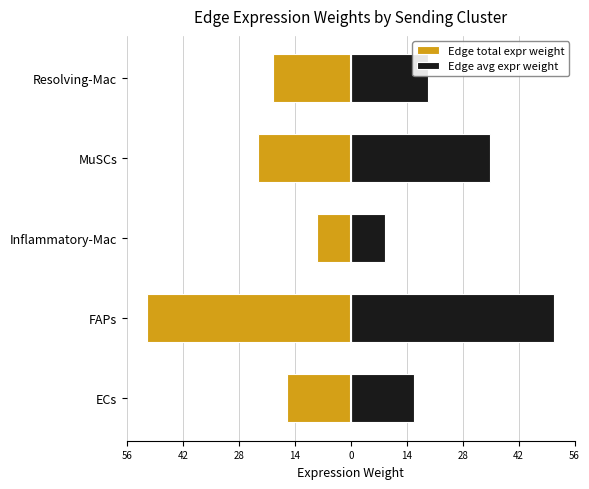

What is the average value of the Edge total expr weight series?

-23.6